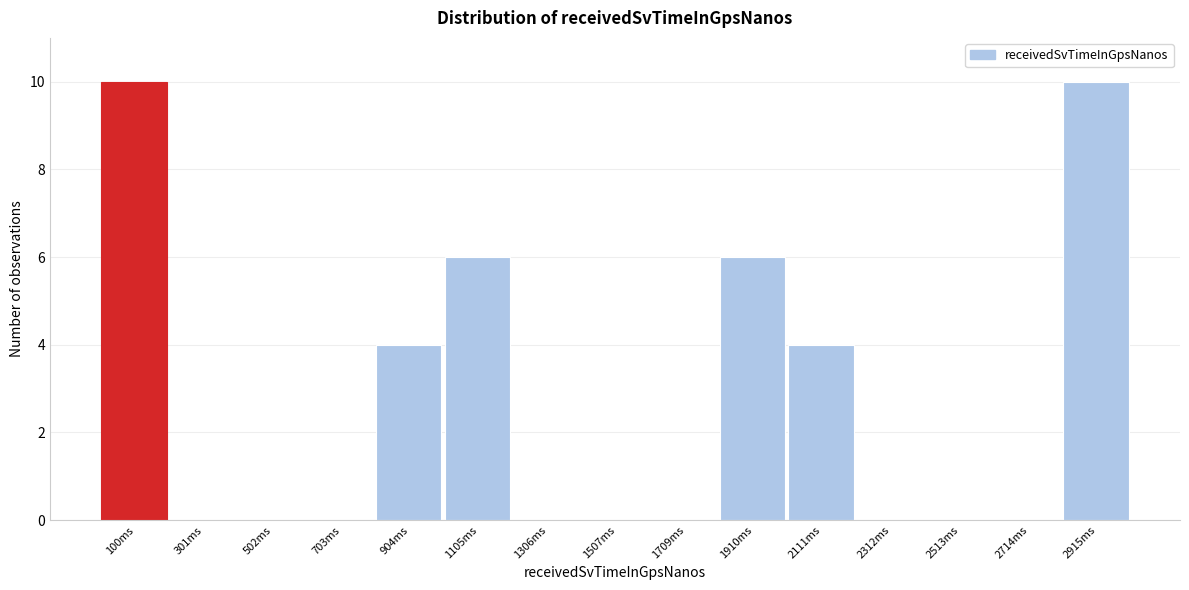

Reading left to right, list all the values displayed in this chart.

100ms=10	301ms=0	502ms=0	703ms=0	904ms=4	1105ms=6	1306ms=0	1507ms=0	1709ms=0	1910ms=6	2111ms=4	2312ms=0	2513ms=0	2714ms=0	2915ms=10